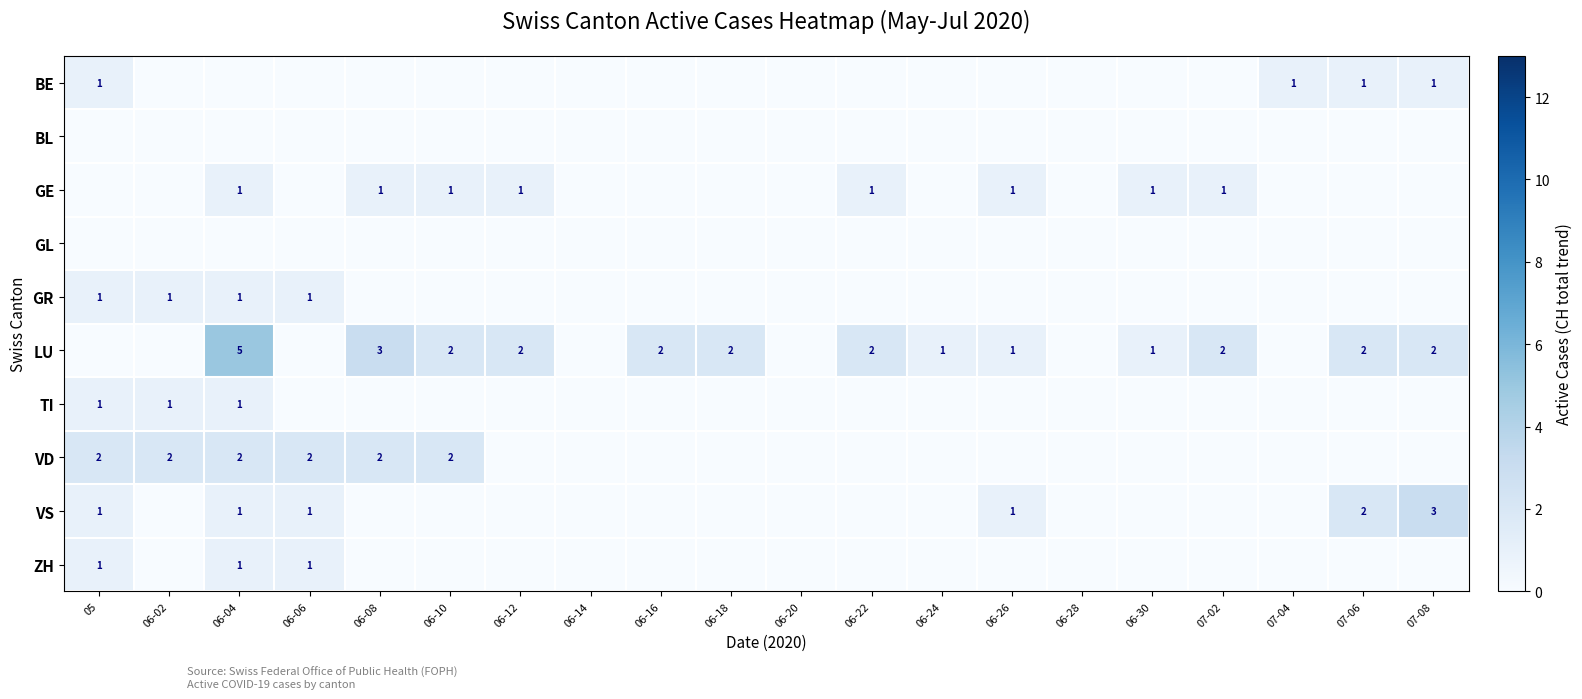

True or false: VD has a value of 3 at 05.

False